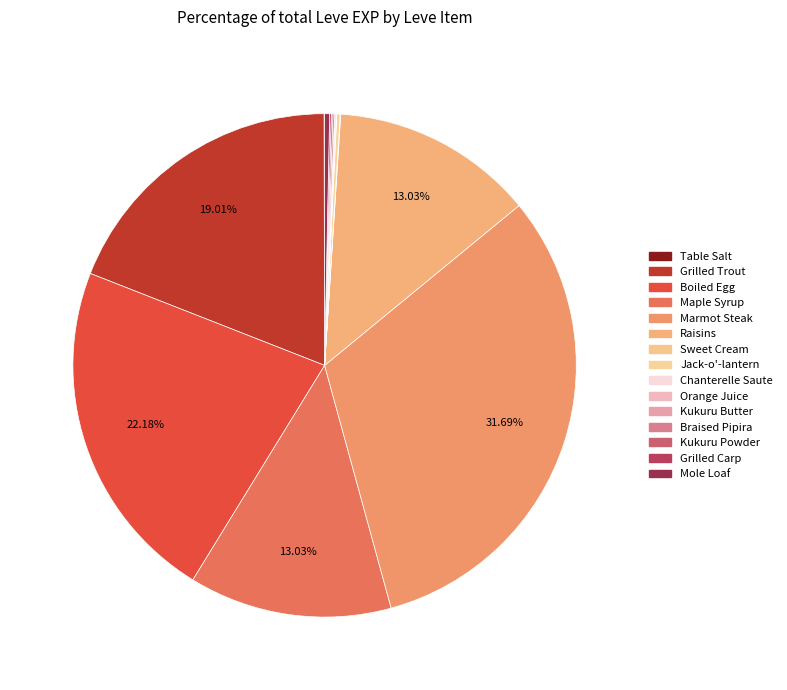

Approximately how many times larger is the value at Raisins compared to Grilled Trout?

0.7